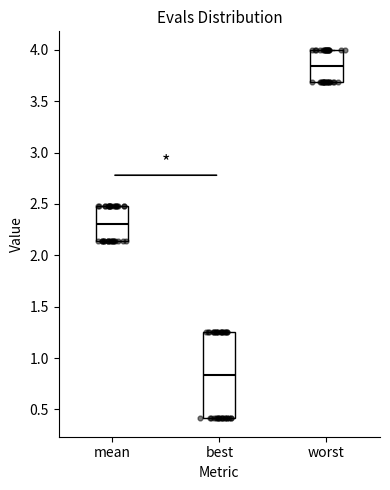

Which box is the tallest, from its lower edge to its upper edge?

best